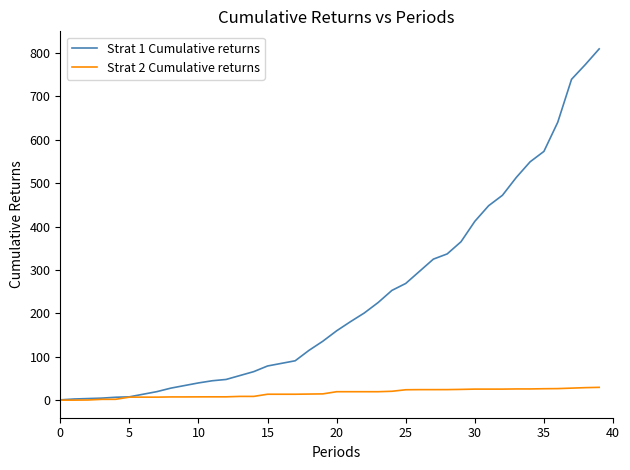

Which series has the widest spread of values?

Strat 1 Cumulative returns